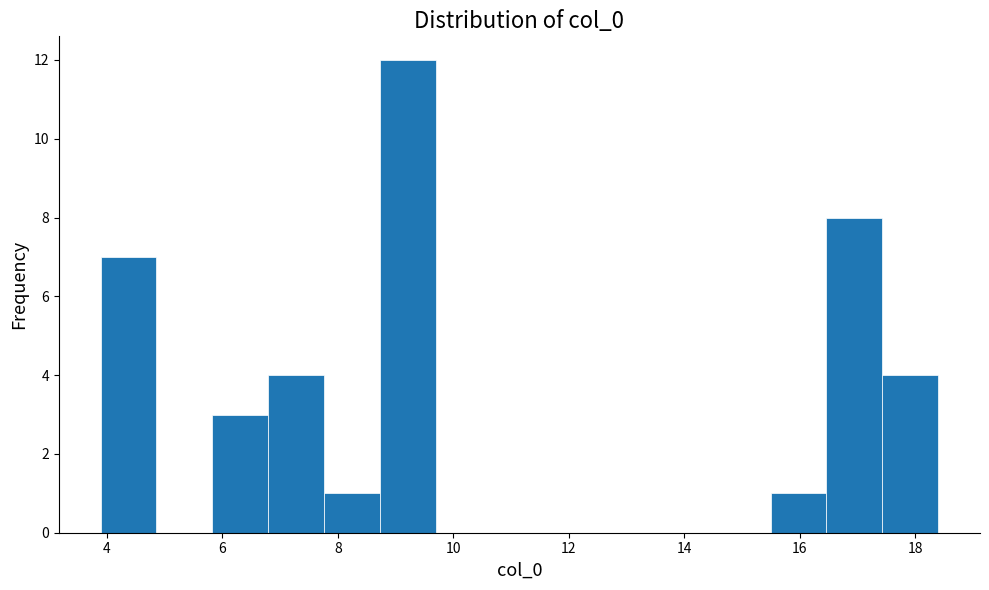

What is the height of the bar covering 16.4 to 17.4 on the x-axis? Neither the bar edges nor the heights are printed on the chart, so give them approximately, as read against the axes.

8